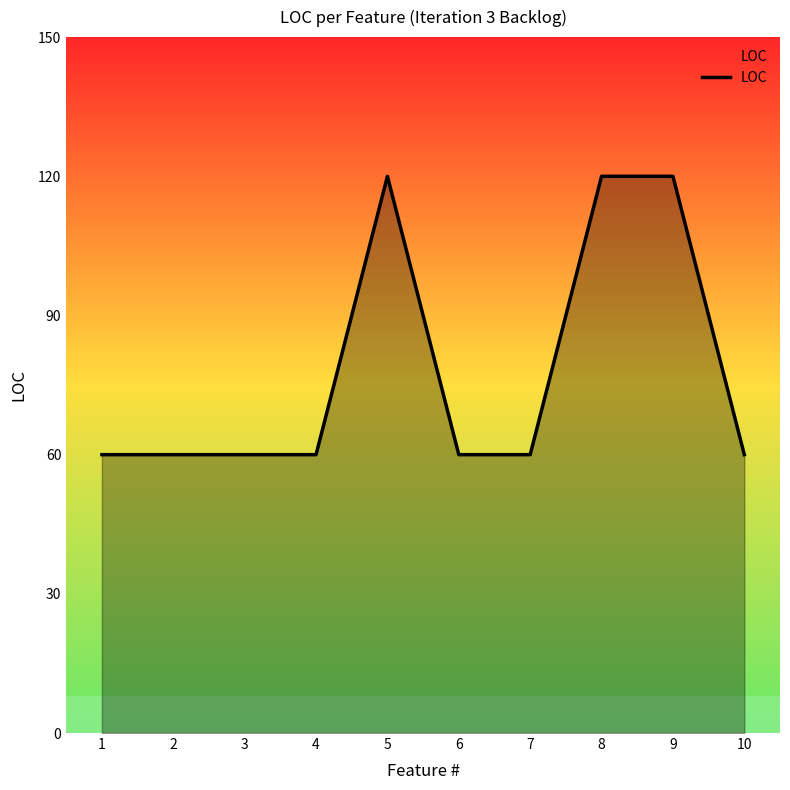

How many values are between 60 and 120?

10